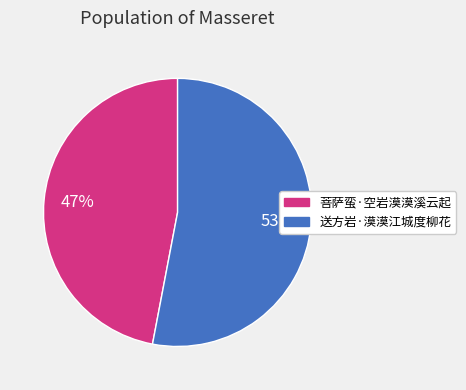

The 菩萨蛮·空岩漠漠溪云起 slice represents 33% of the pie. True or false?

False